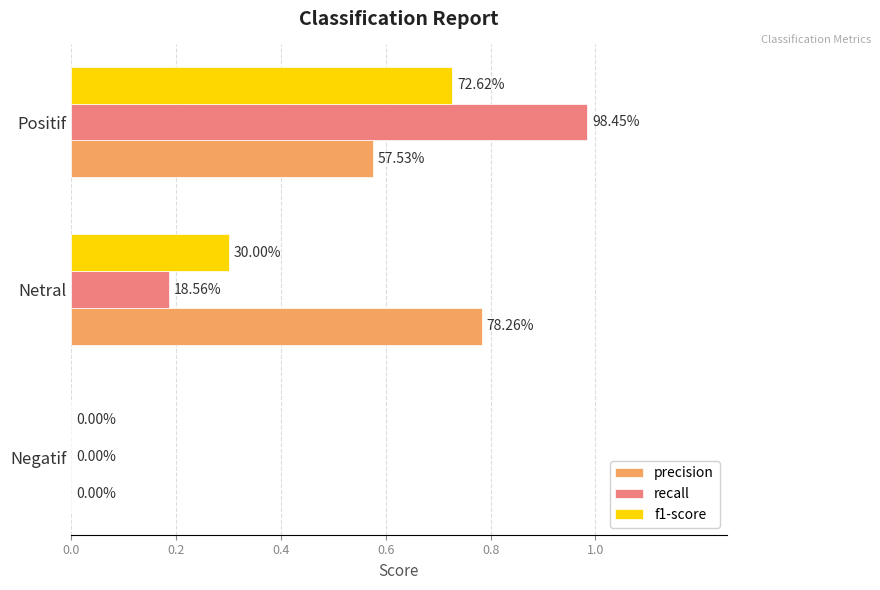

What are all the series names shown in the legend?

precision, recall, f1-score